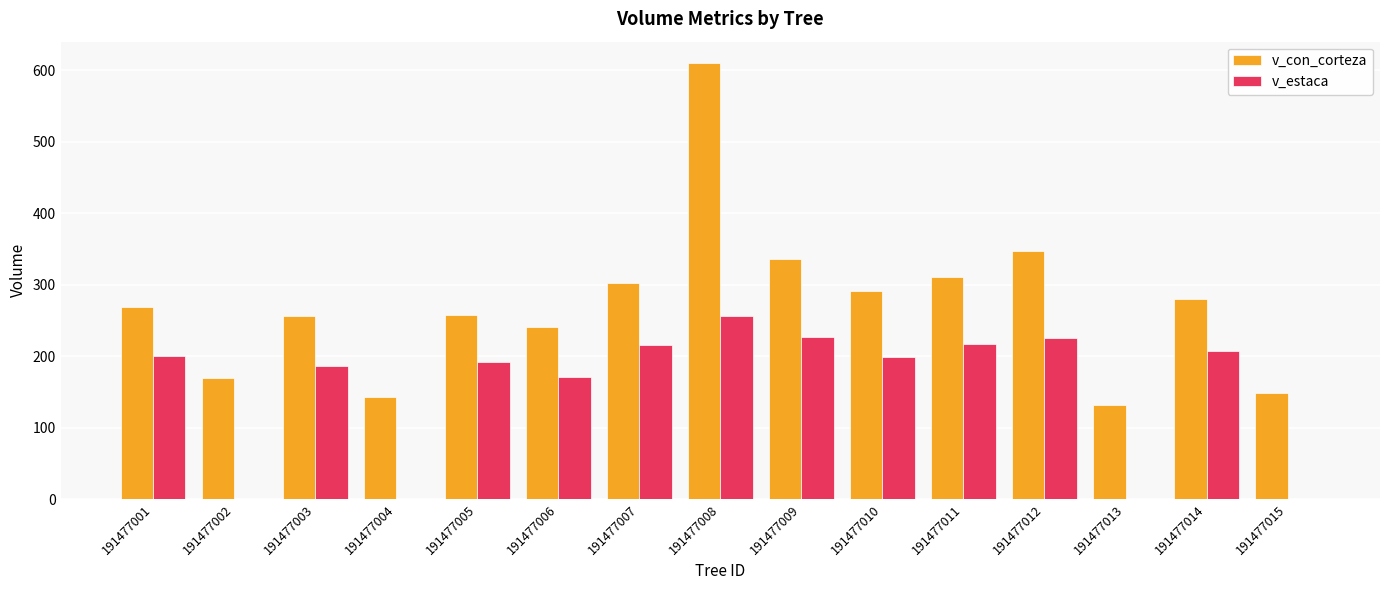

What is the average value of the v_con_corteza series?

273.0